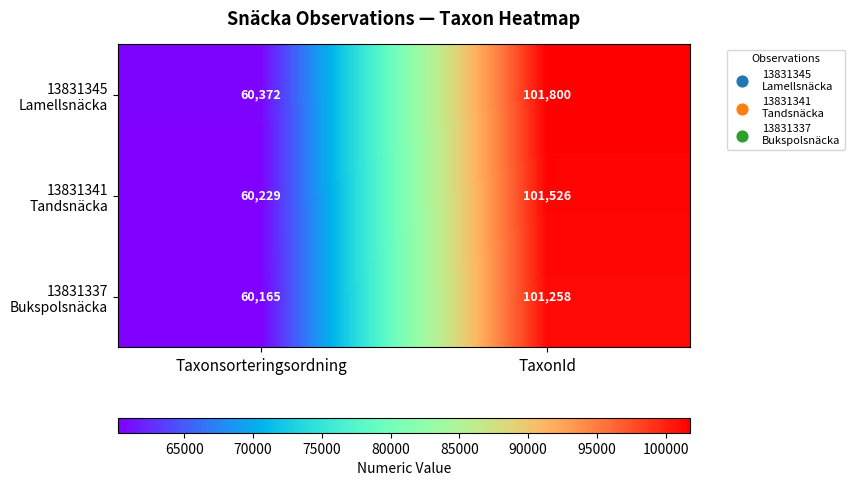

What is the total value across all series at TaxonId?

304584